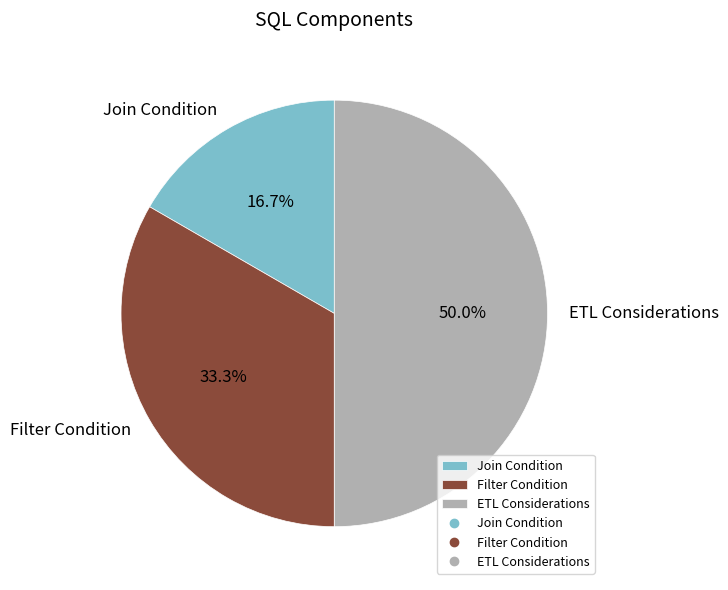

Which slice is the largest?

ETL Considerations